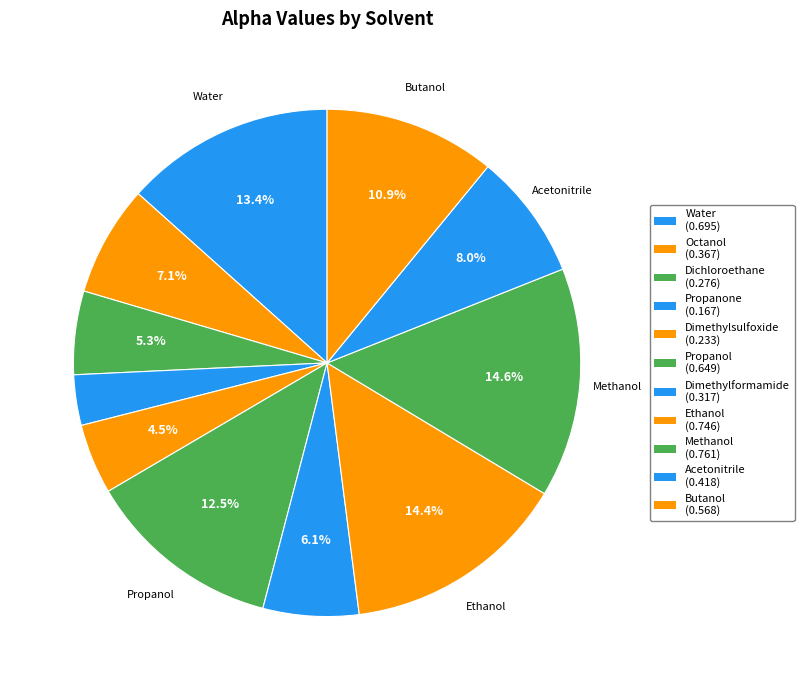

Count the number of slices in the pie.

11